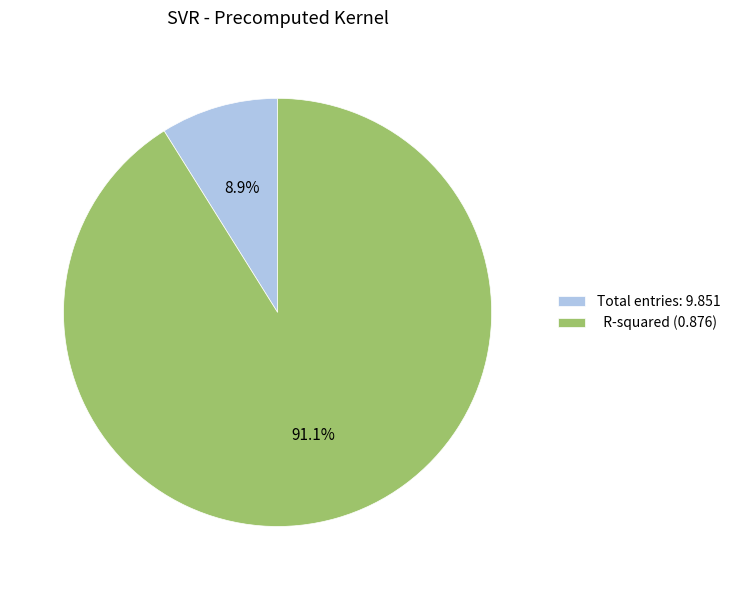

Is there any slice that represents more than half of the pie?

Yes